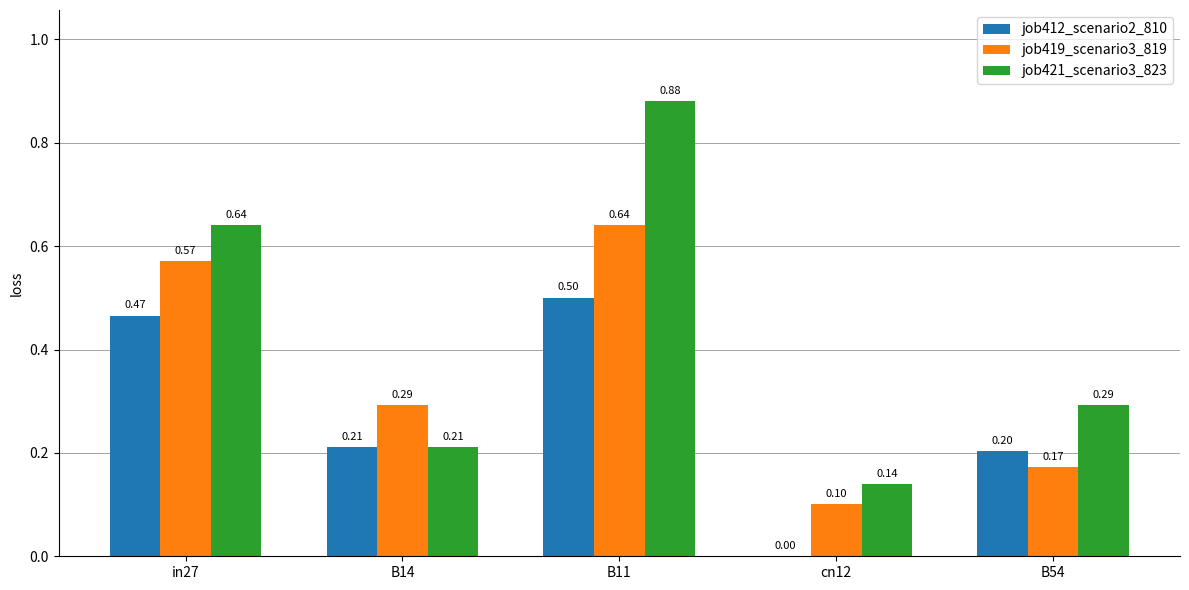

How many values in job412_scenario2_810 are above zero?

4